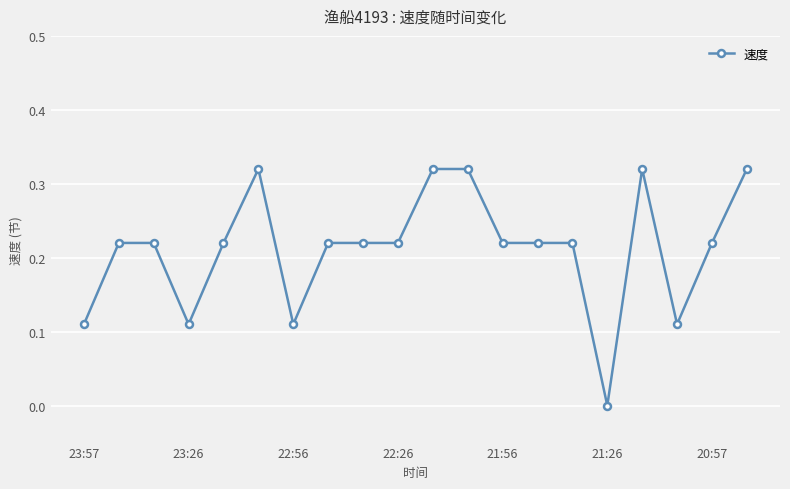

True or false: the data has more than 1 interior local peaks.

True